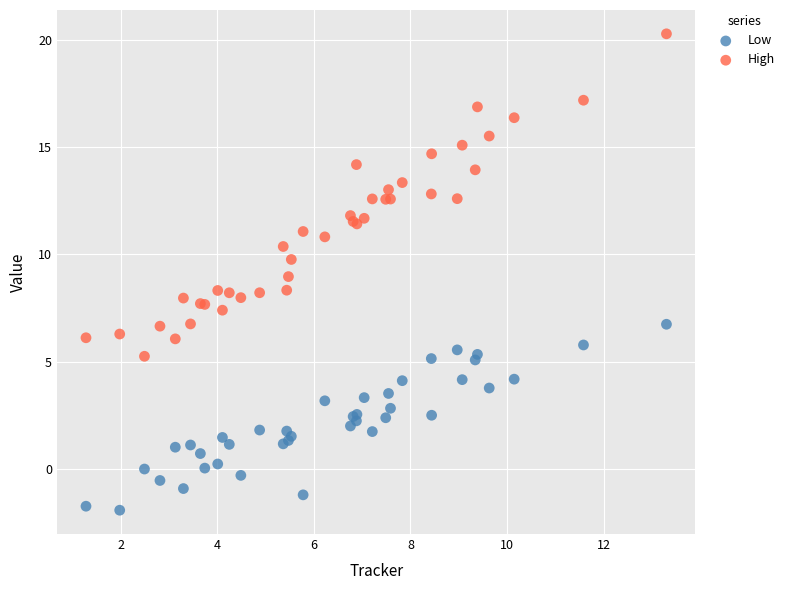

Which series has the widest spread of Y values?

High